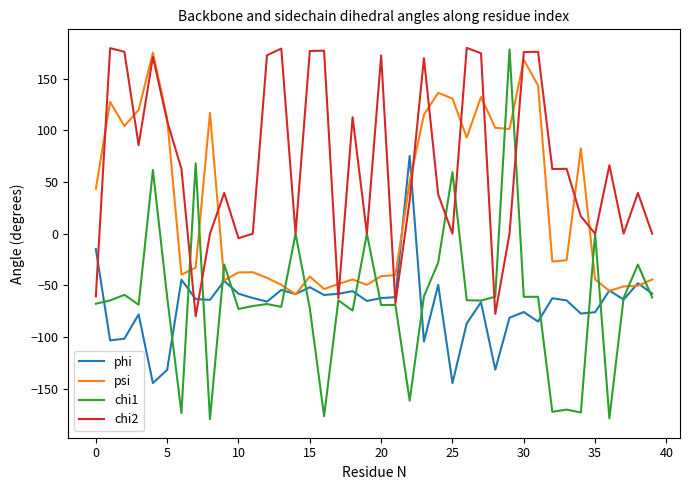

What is the minimum value for chi1?

-179.7